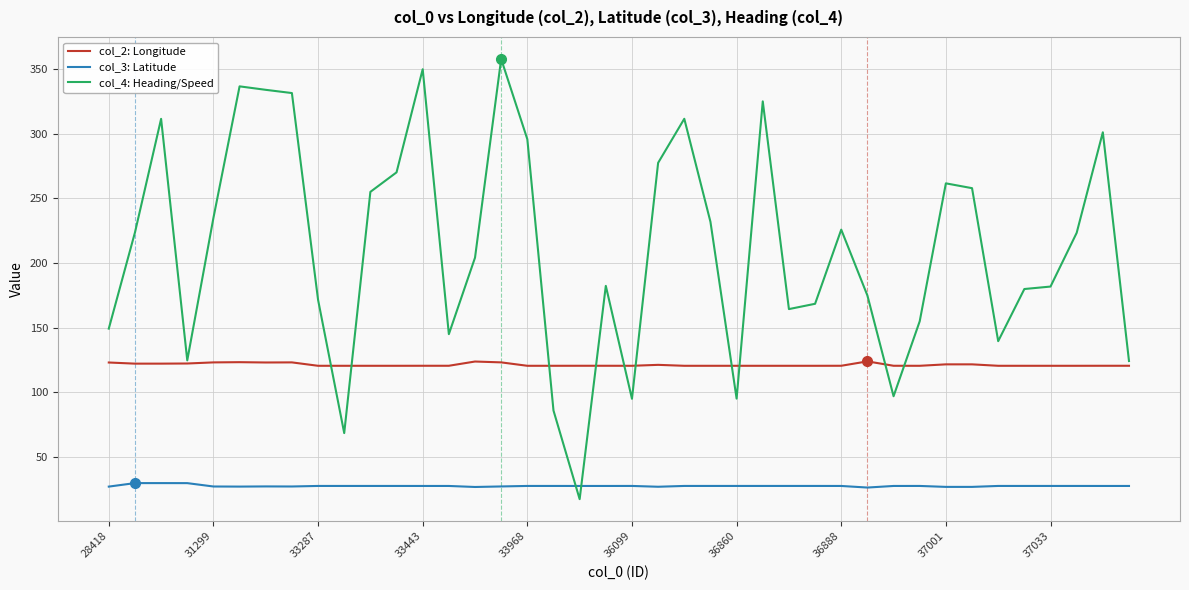

Which series has the largest total across all categories?

col_4: Heading/Speed